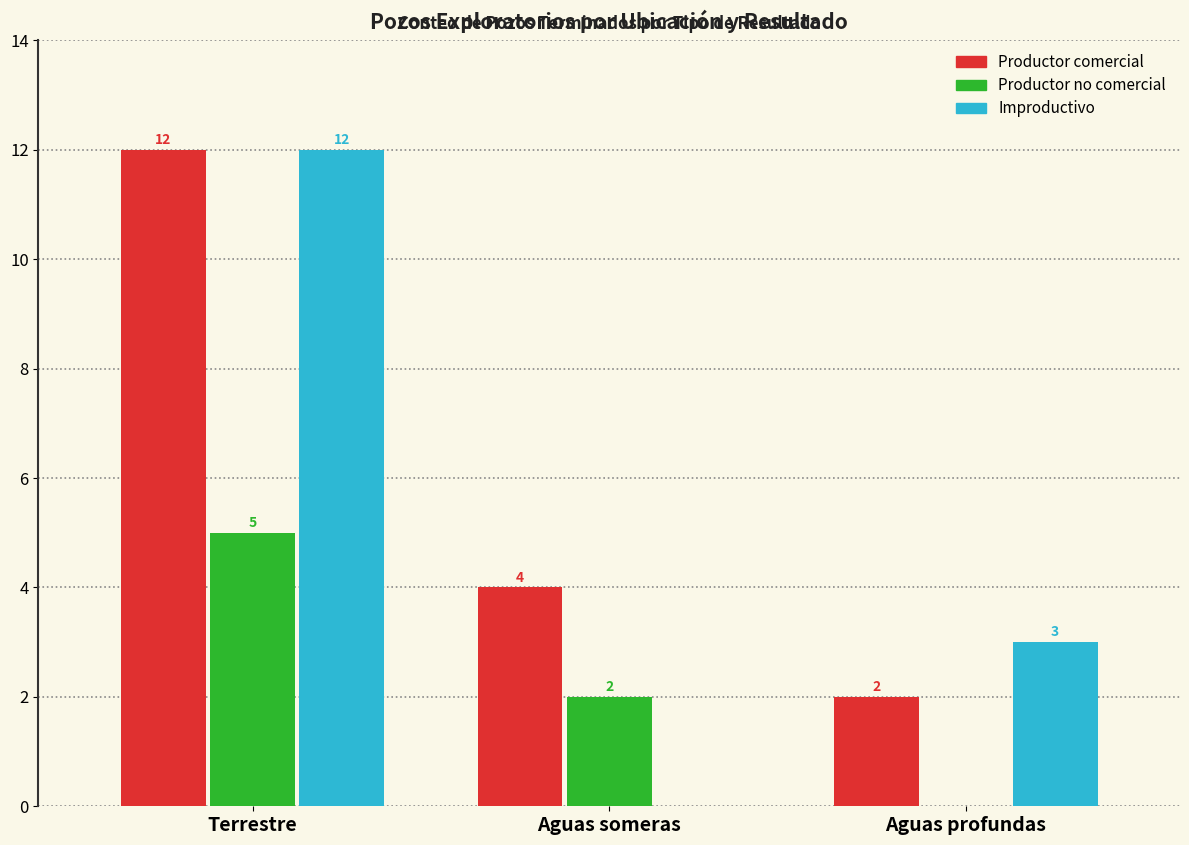

What is the sum of all Improductivo values?

15